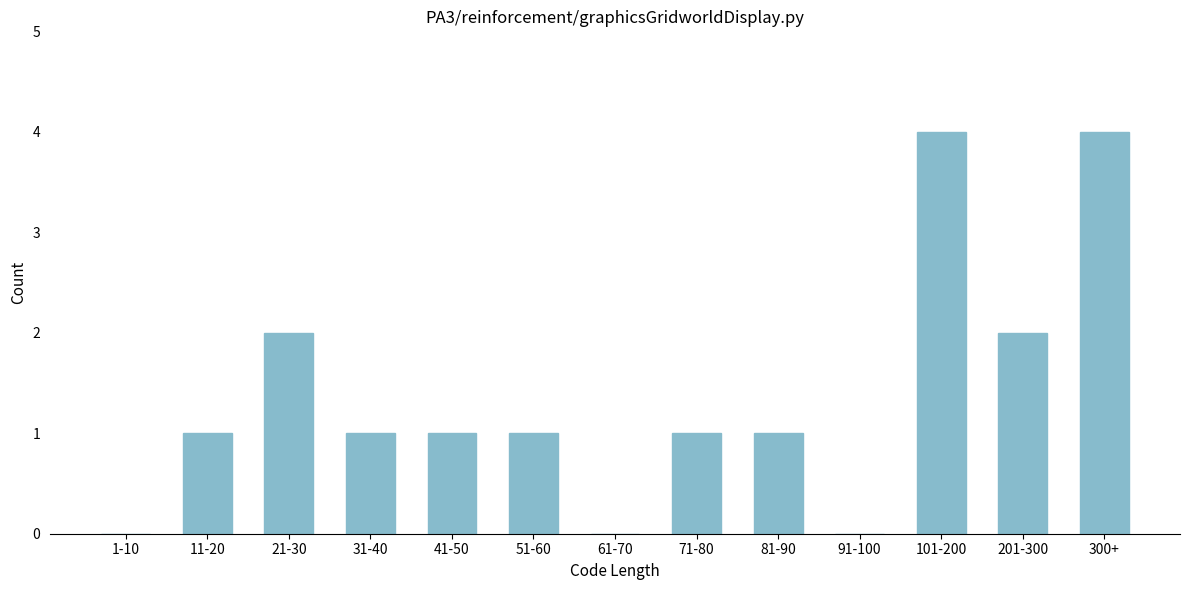

Reading right to left, transcribe all the data shown in this chart.

300+=4	201-300=2	101-200=4	91-100=0	81-90=1	71-80=1	61-70=0	51-60=1	41-50=1	31-40=1	21-30=2	11-20=1	1-10=0